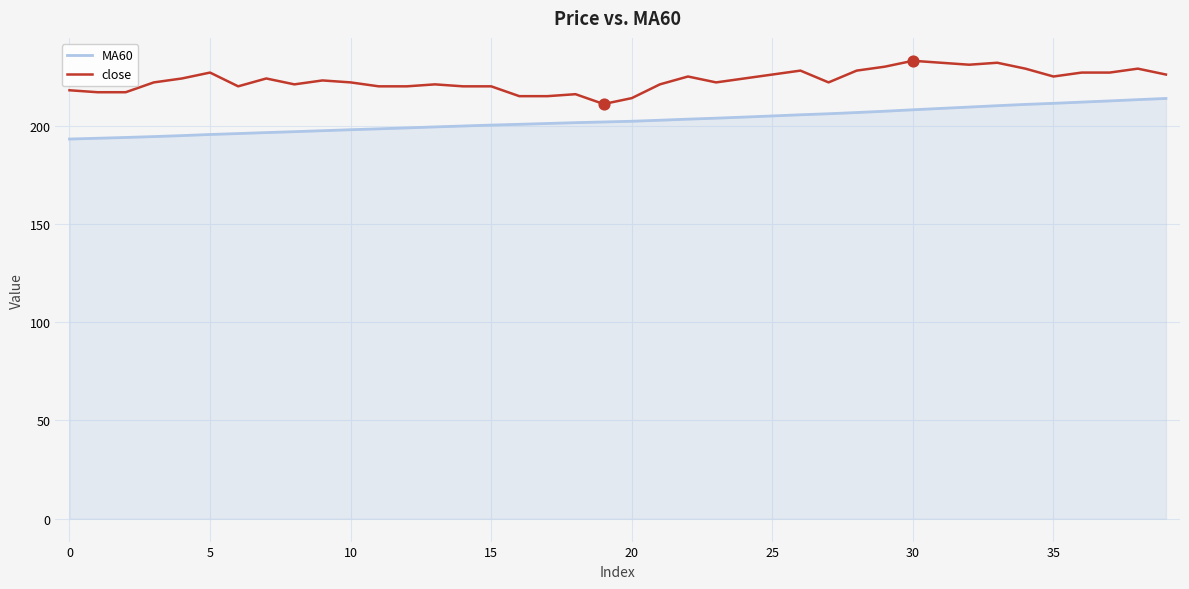

What are all the series names shown in the legend?

MA60, close